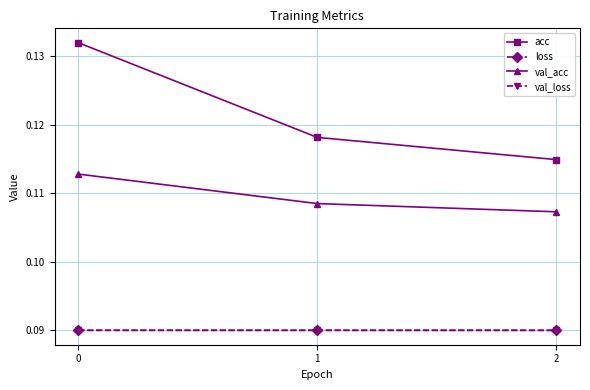

Which series has the largest total across all categories?

acc